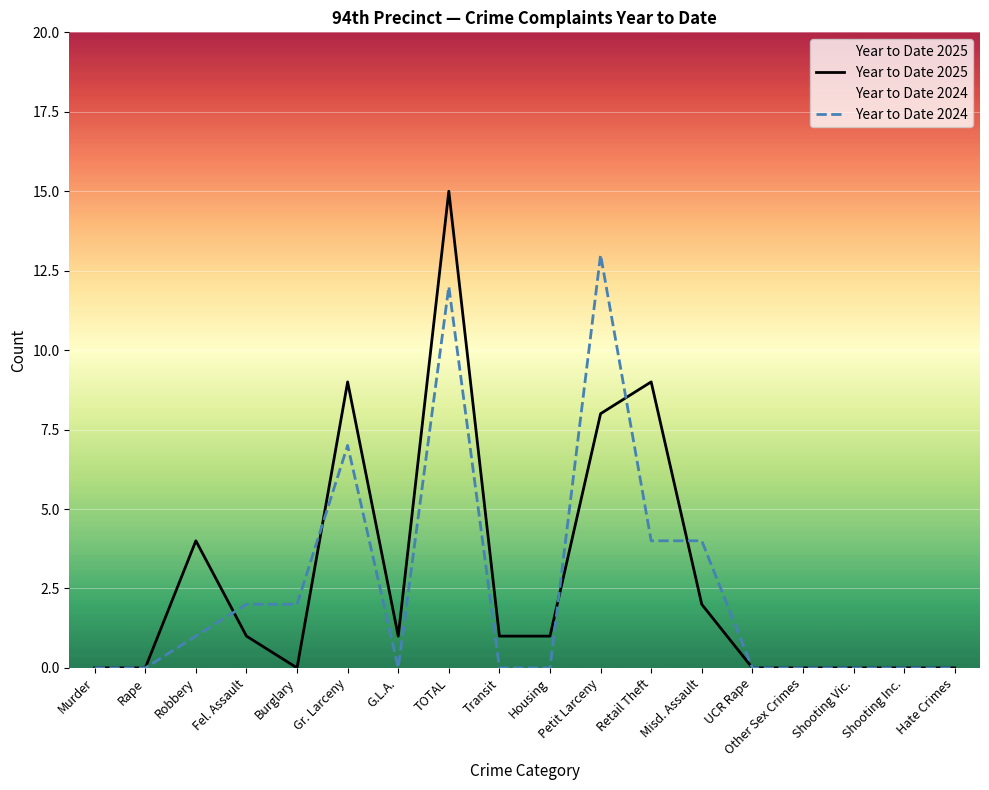

True or false: Year to Date 2024 has a value of -7 at Transit.

False